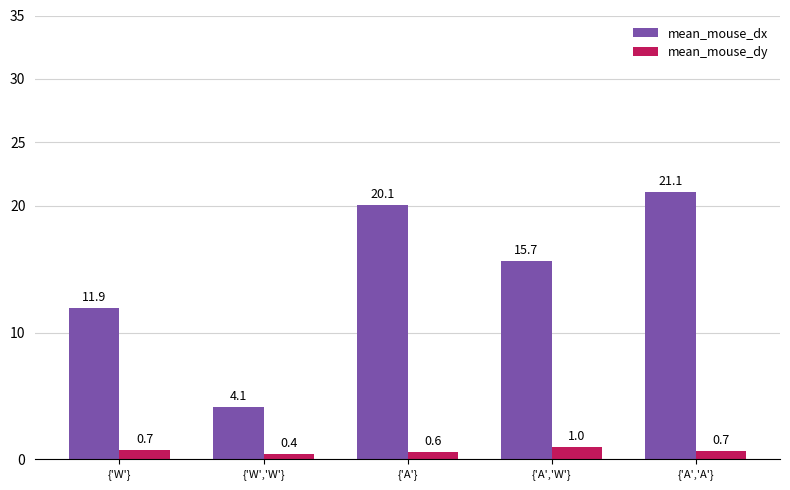

What are all the series names shown in the legend?

mean_mouse_dx, mean_mouse_dy